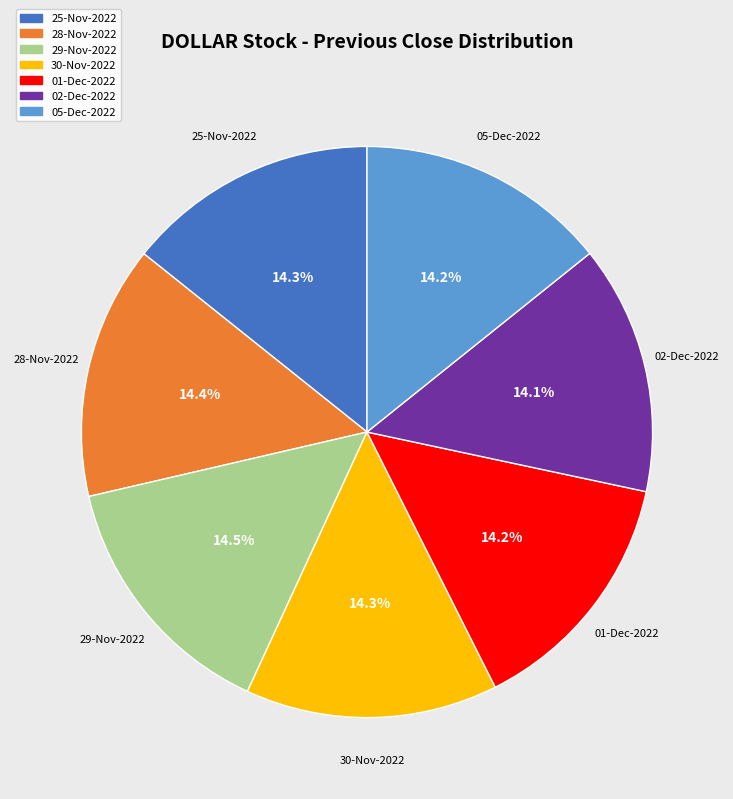

The 02-Dec-2022 slice represents 23% of the pie. True or false?

False